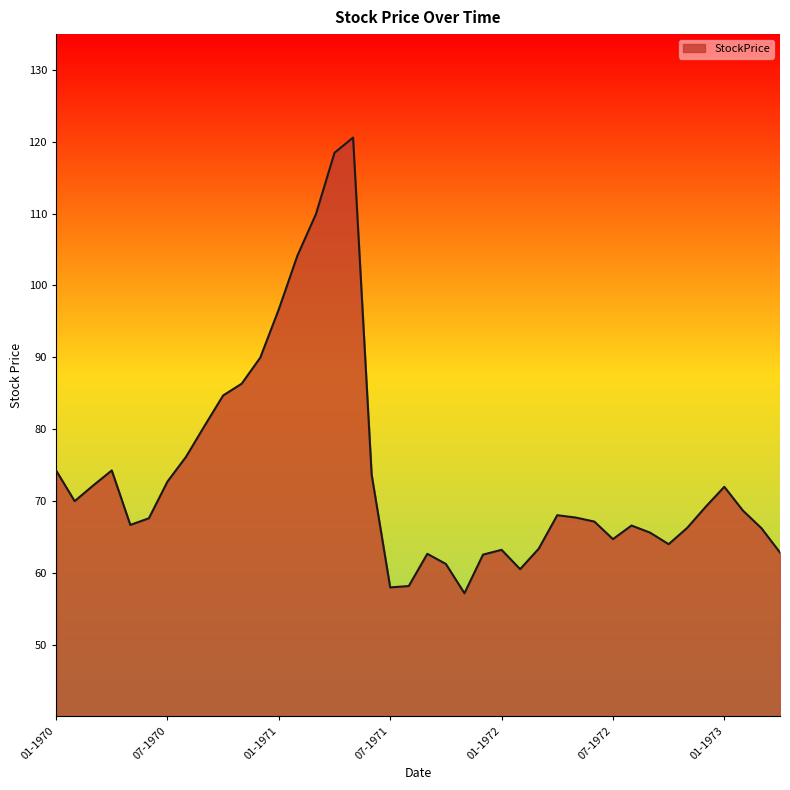

What is the difference between the maximum and minimum values?

63.4